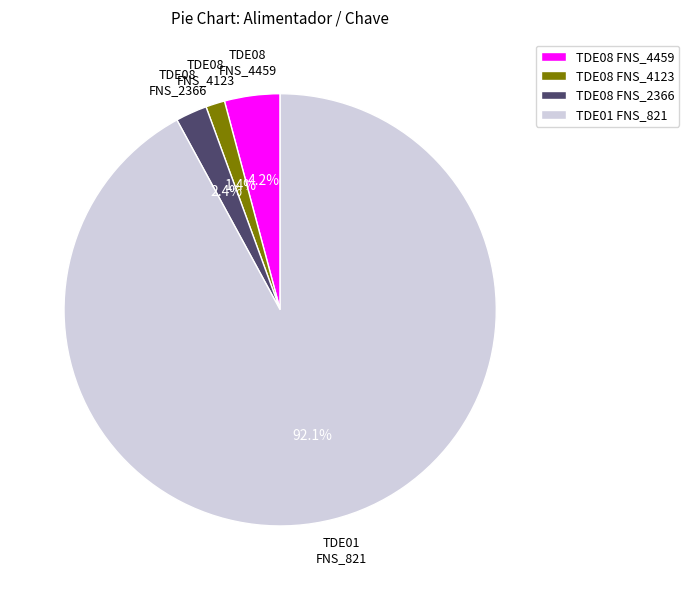

Does TDE01 FNS_821 represent more than half of the total?

Yes